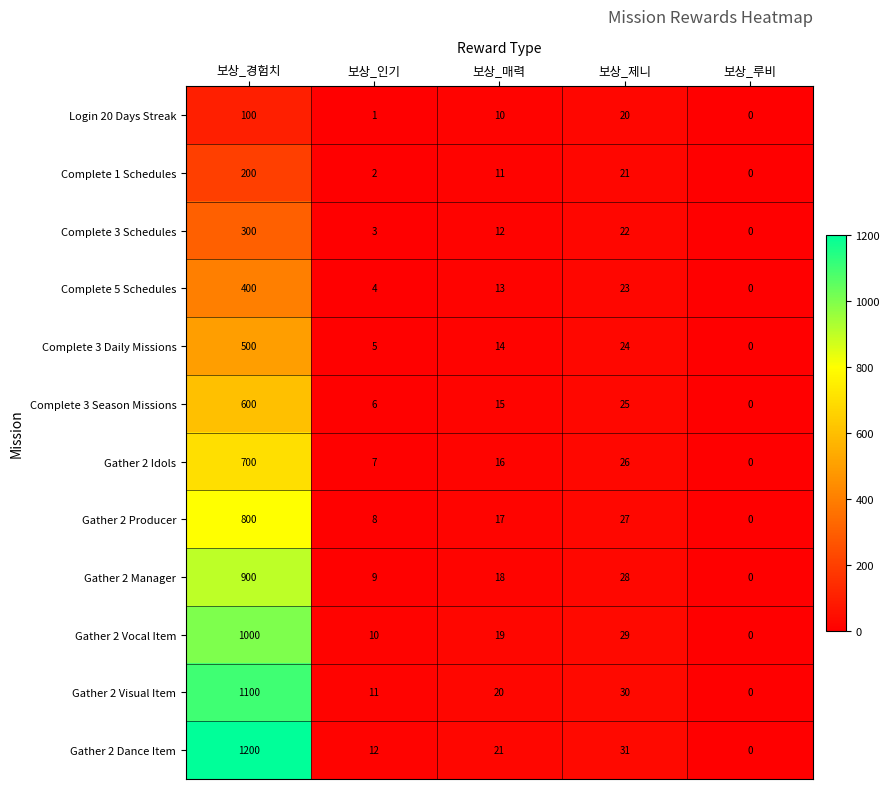

Where does the Gather 2 Vocal Item series first go above 19?

보상_경험치